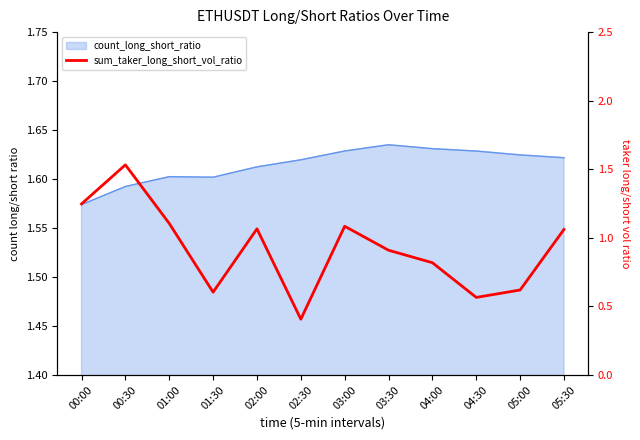

At which category does the data reach its first local valley?

01:30